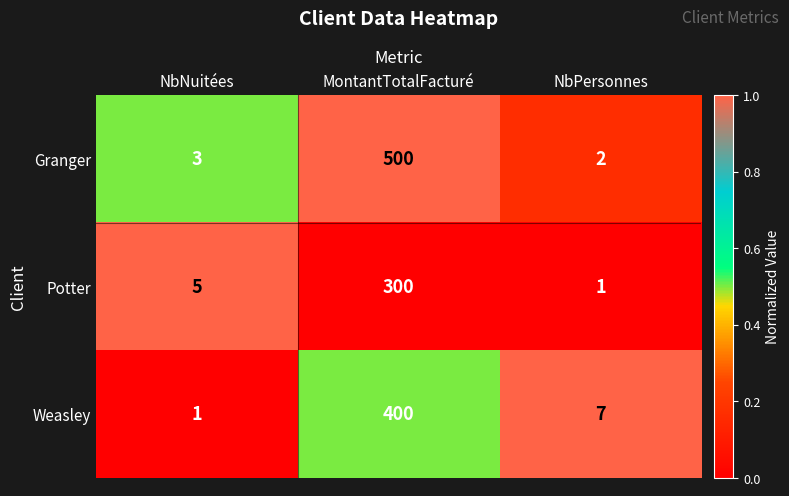

Where does the Weasley series first go above 7?

MontantTotalFacturé